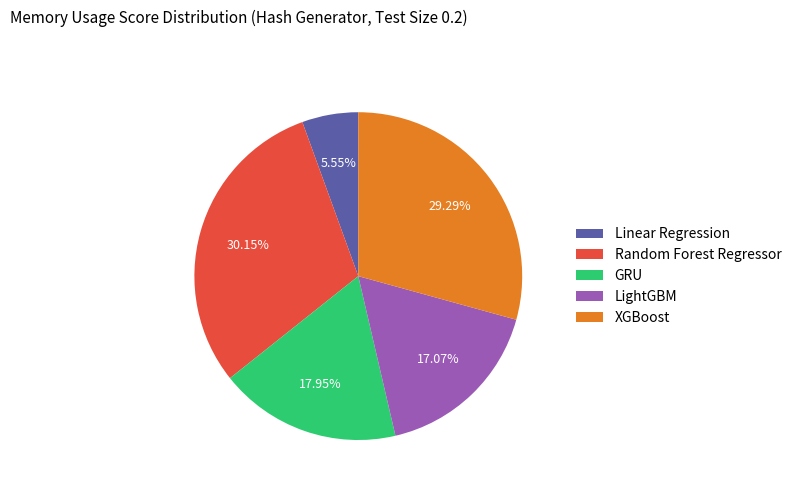

To the nearest percent, what percentage of the pie is Linear Regression?

6%